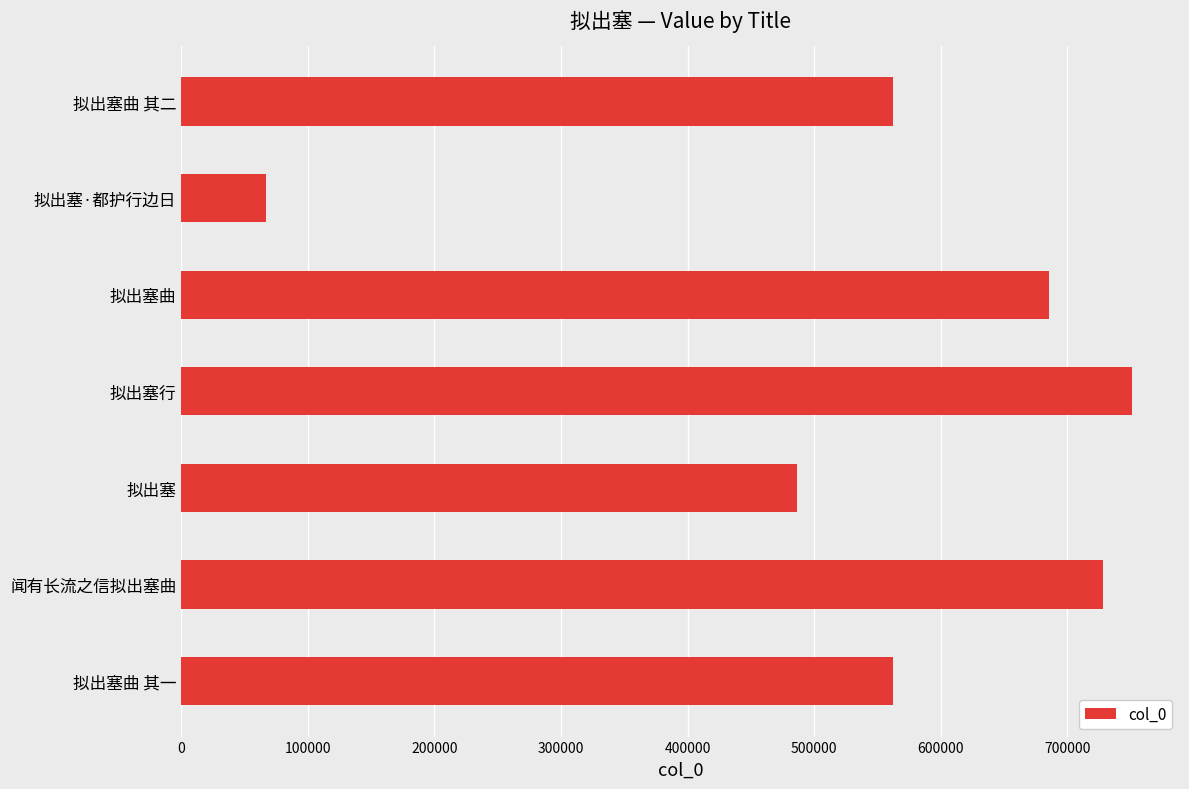

True or false: the data shows 685415 at 拟出塞曲.

True